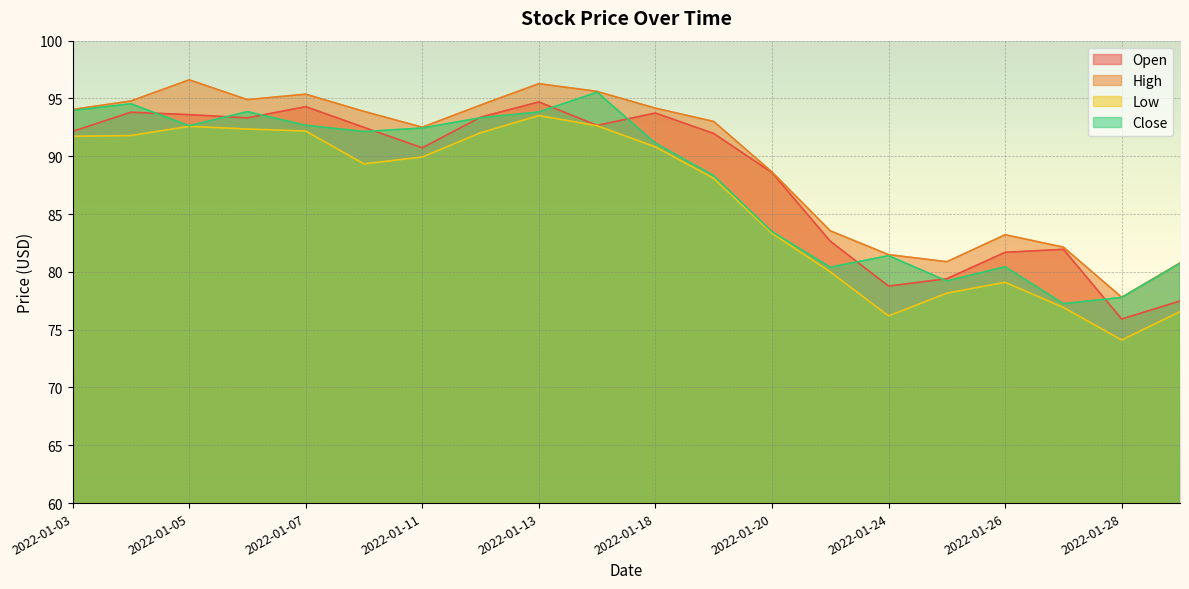

What is the minimum value shown in the chart?

74.1